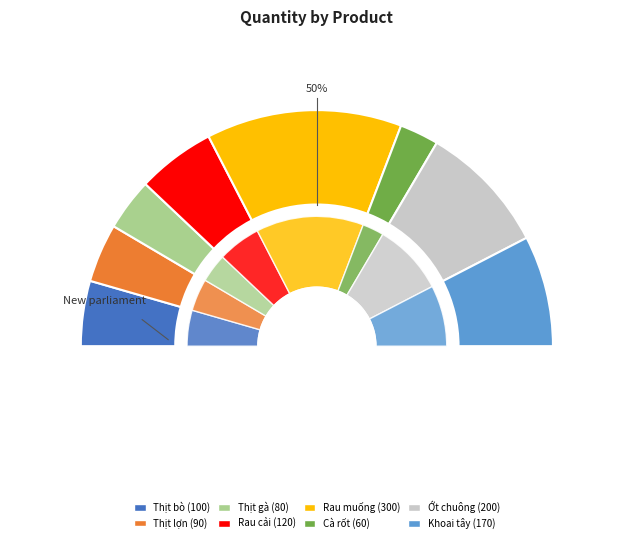

Does any single category account for the majority?

No